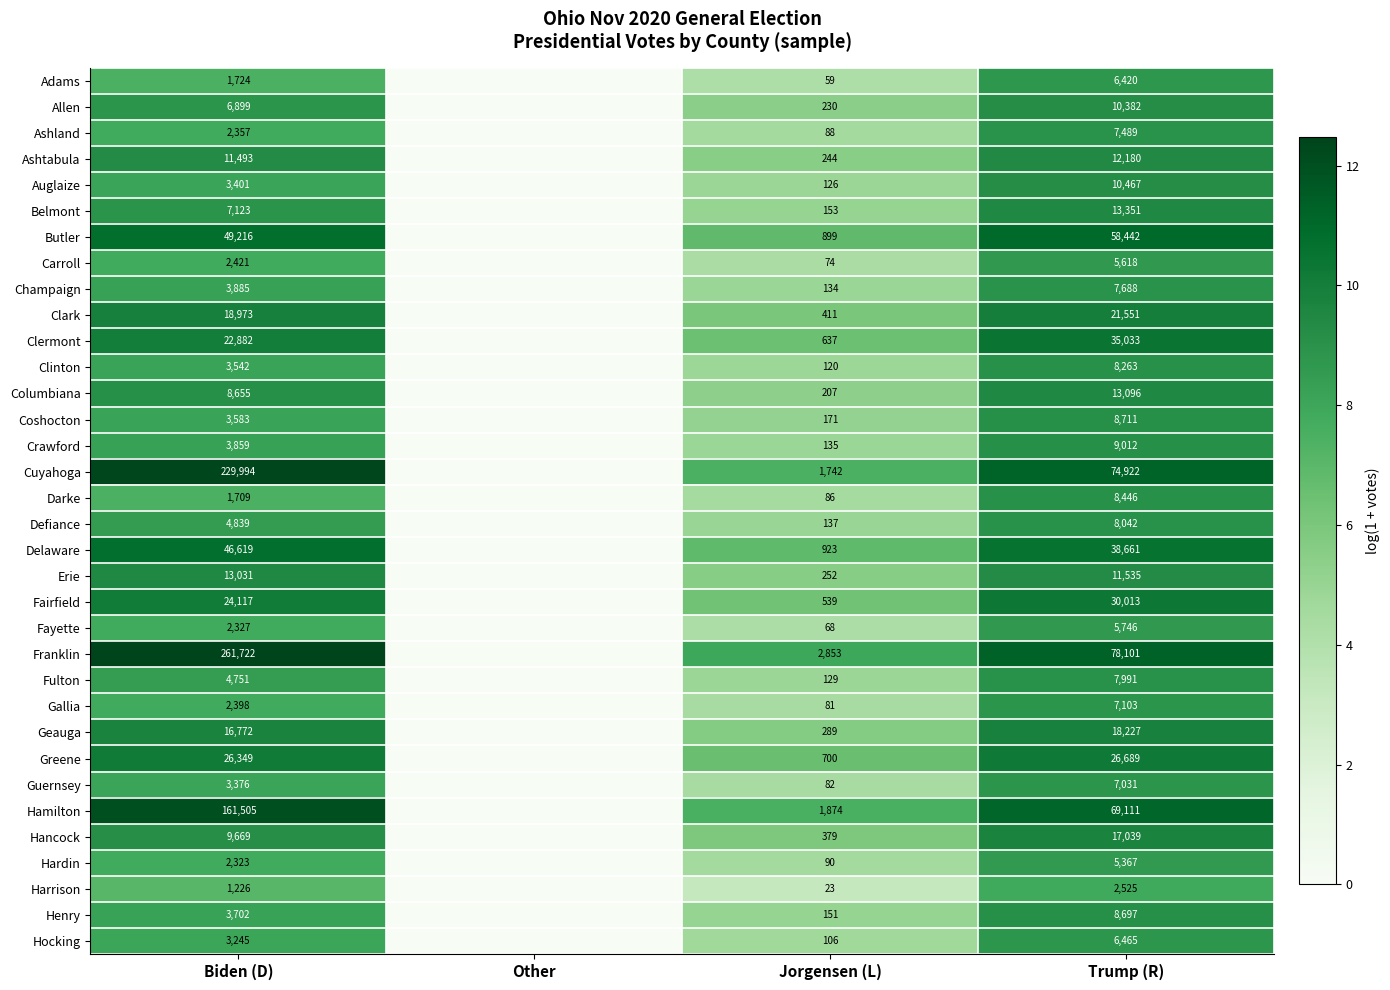

Is it true that Carroll equals 2421 at Biden (D)?

True